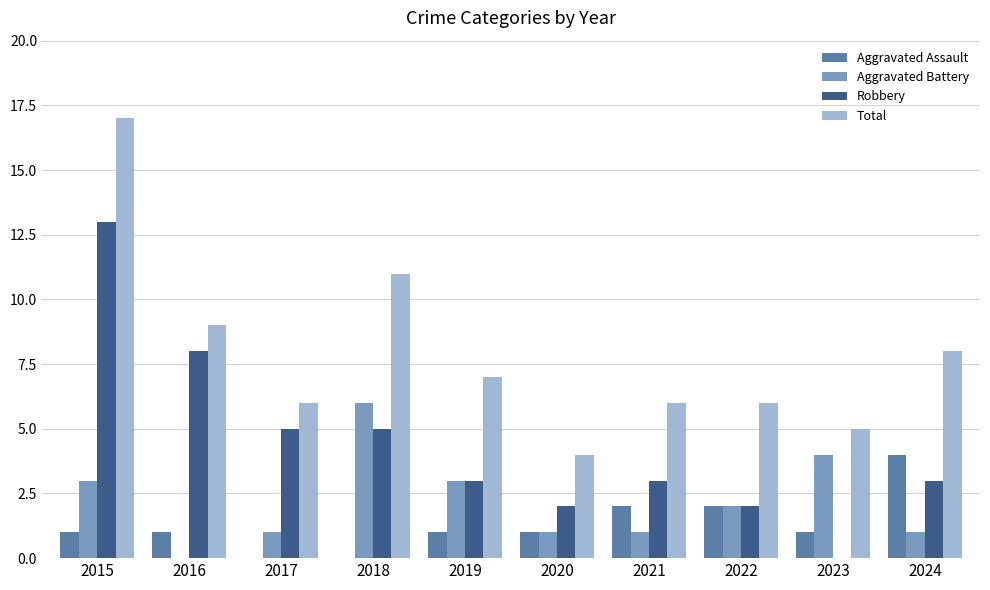

What is the average value of the Aggravated Assault series?

1